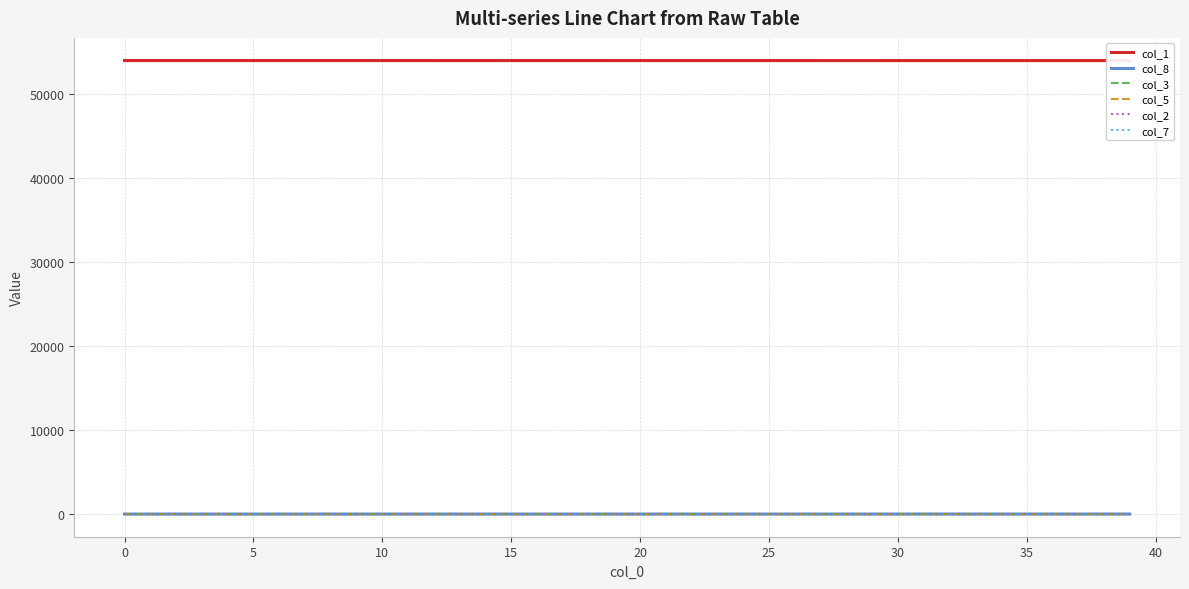

Which series has the largest range (max minus min)?

col_1